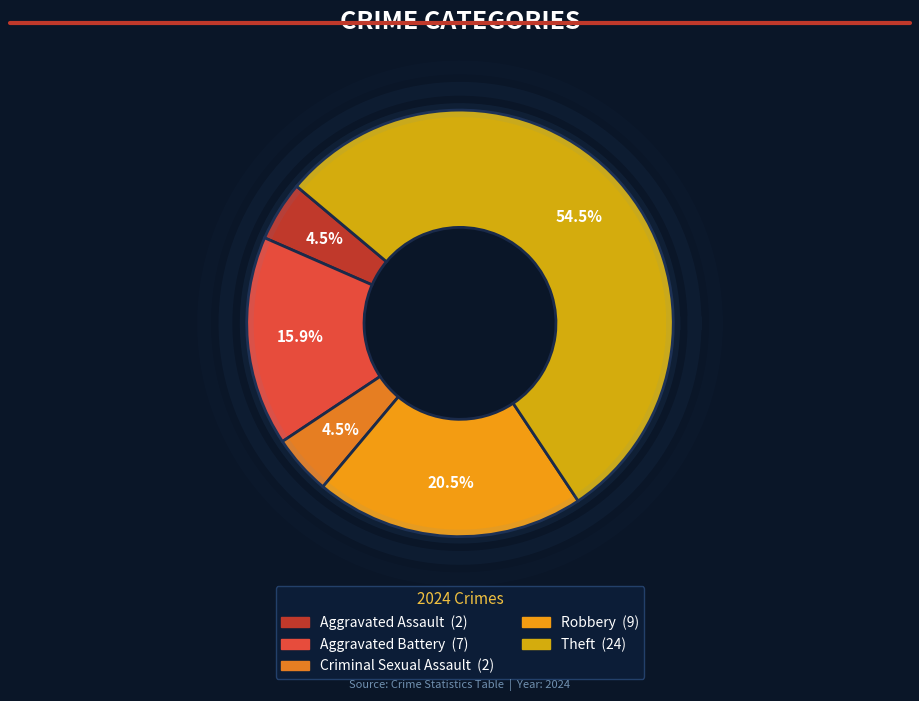

Rank the categories by value from highest to lowest.

Theft, Robbery, Aggravated Battery, Aggravated Assault, Criminal Sexual Assault